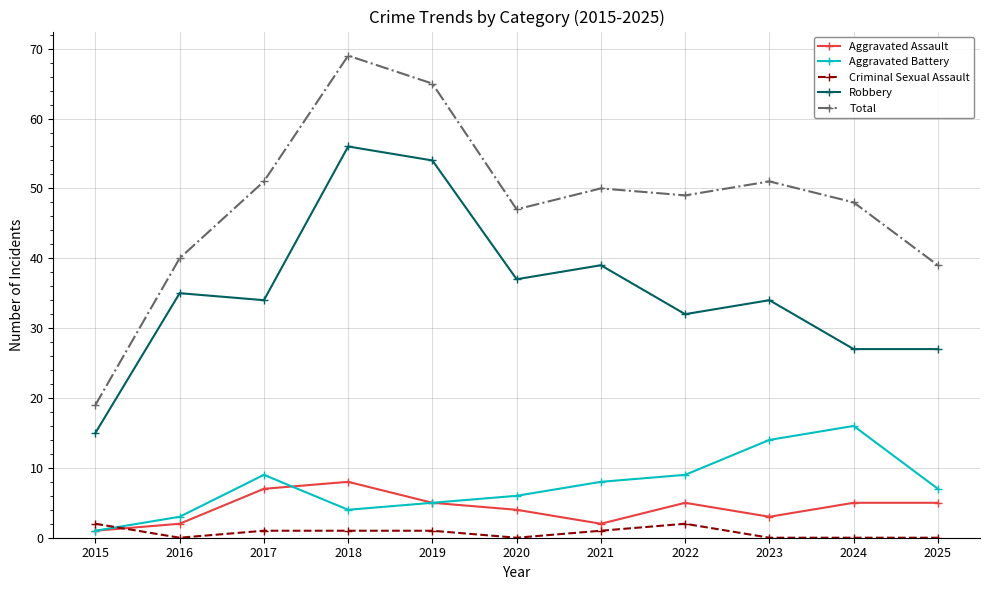

The Robbery series shows 27 at 2025. True or false?

True